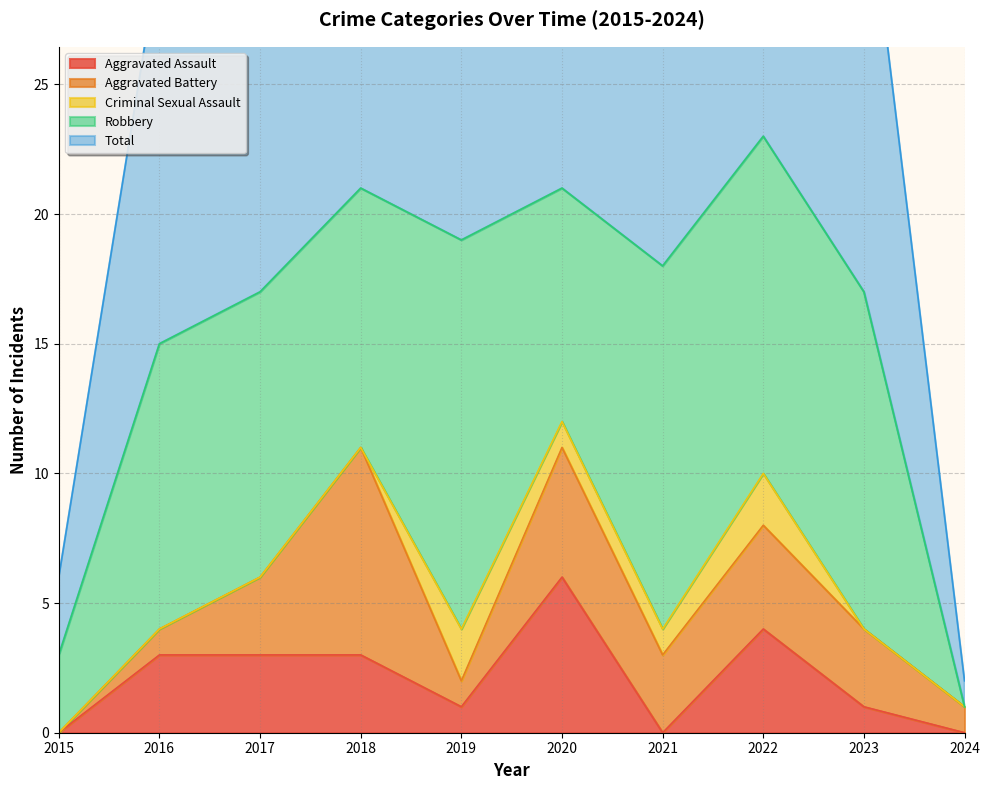

Is it true that Aggravated Battery equals 1 at 2019?

True